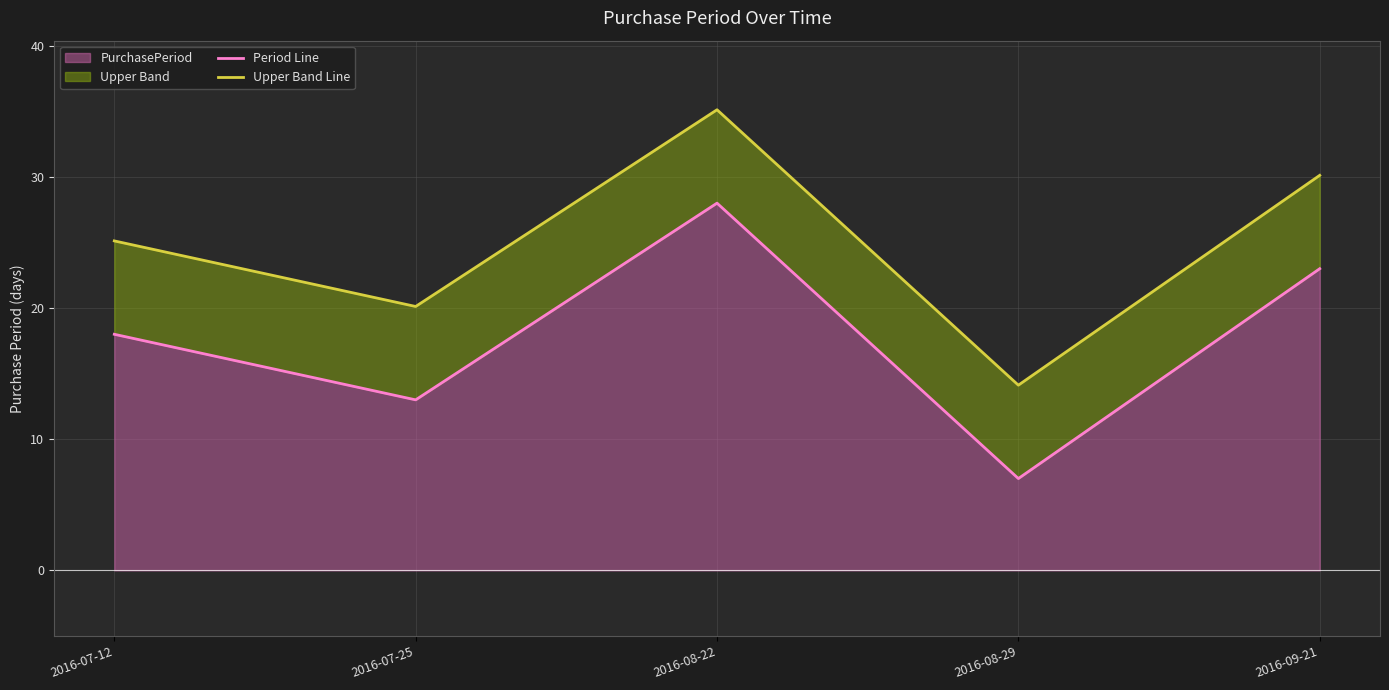

Reading left to right, extract all data points from this chart.

Period Line: 18.0	13.0	28.0	7.0	23.0
Upper Band Line: 25.1	20.1	35.1	14.1	30.1